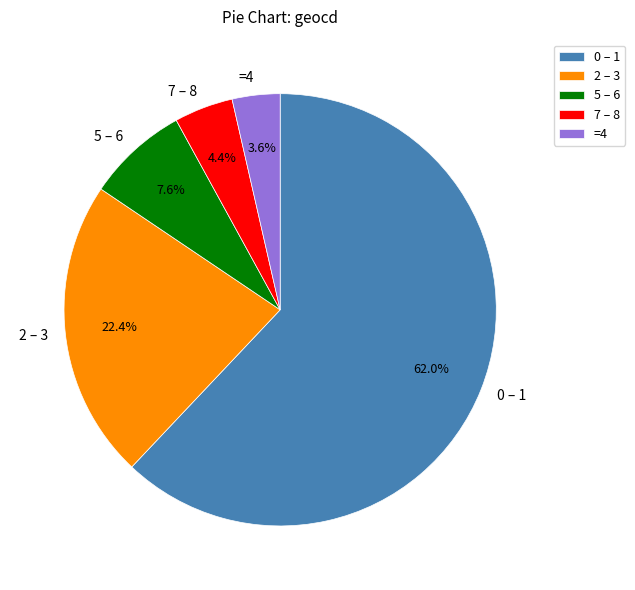

What is the largest slice in the pie chart?

0 – 1